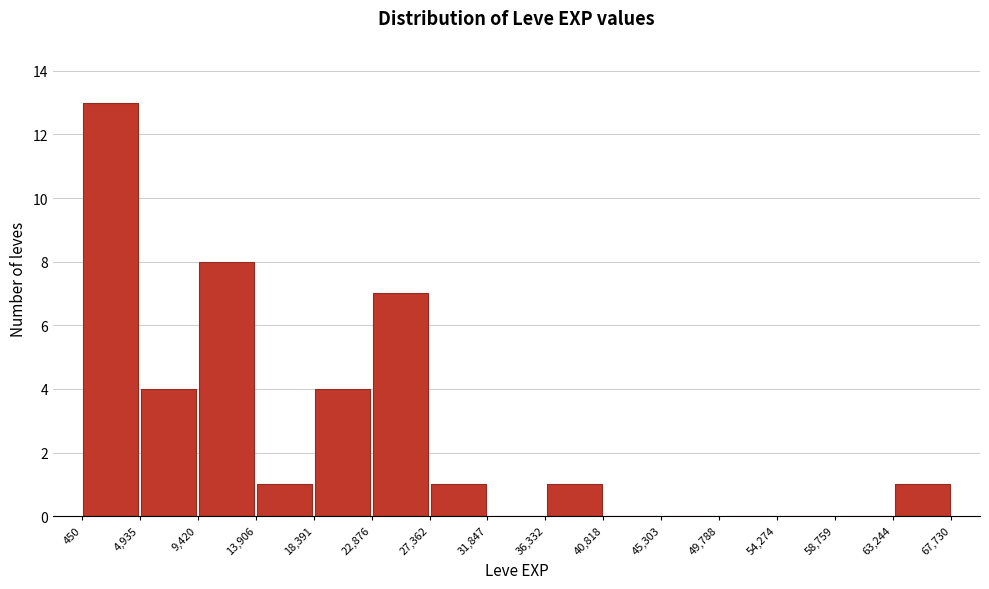

How tall is the bar that spans 4,935 to 9,420 on the x-axis? The values are not printed on the chart, so give them approximately, as read against the axis.

4